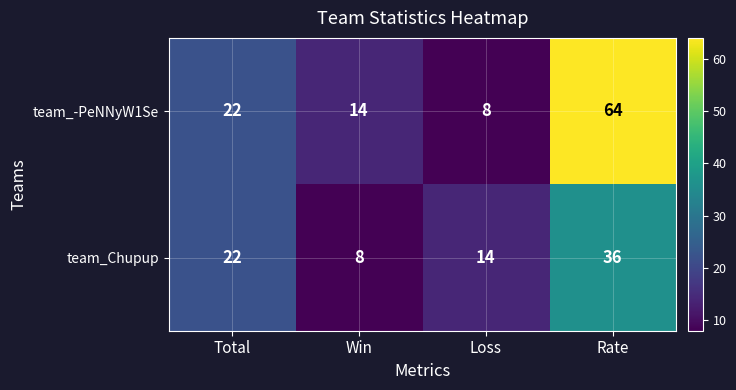

What is the difference between the second highest and minimum values in the team_Chupup series?

14